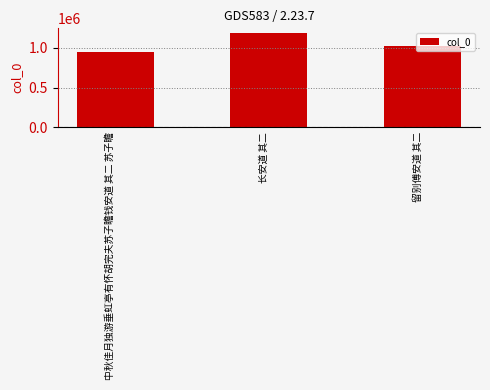

What is the sum of all values?

3161250